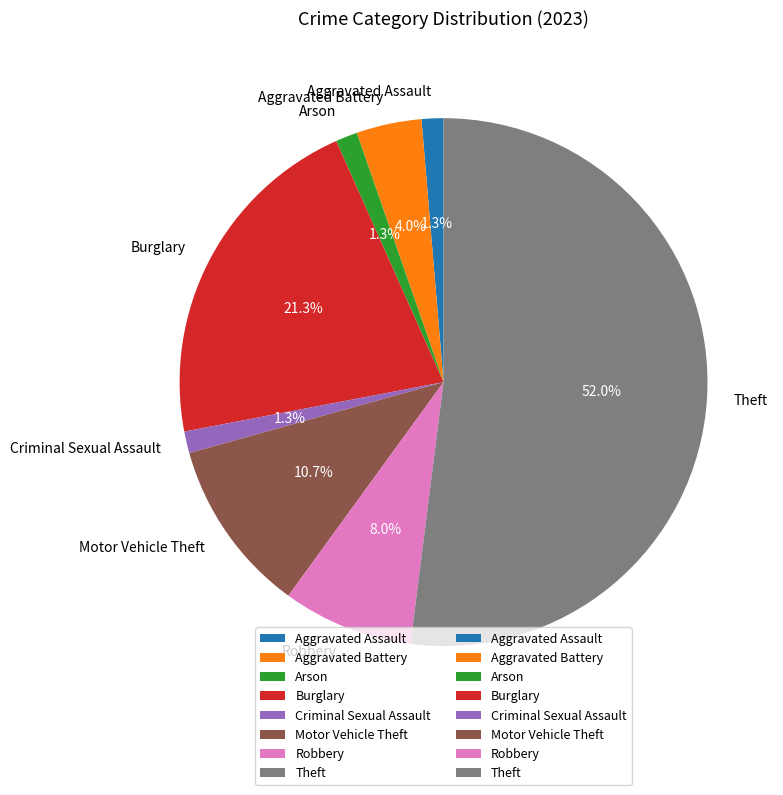

To the nearest percent, what portion does Motor Vehicle Theft represent?

11%